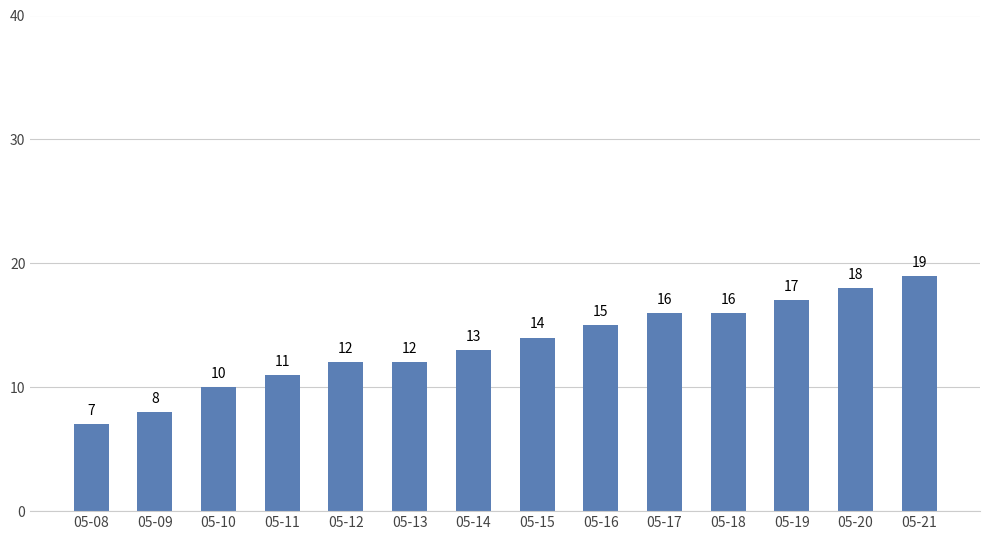

Are the bars horizontal?

No